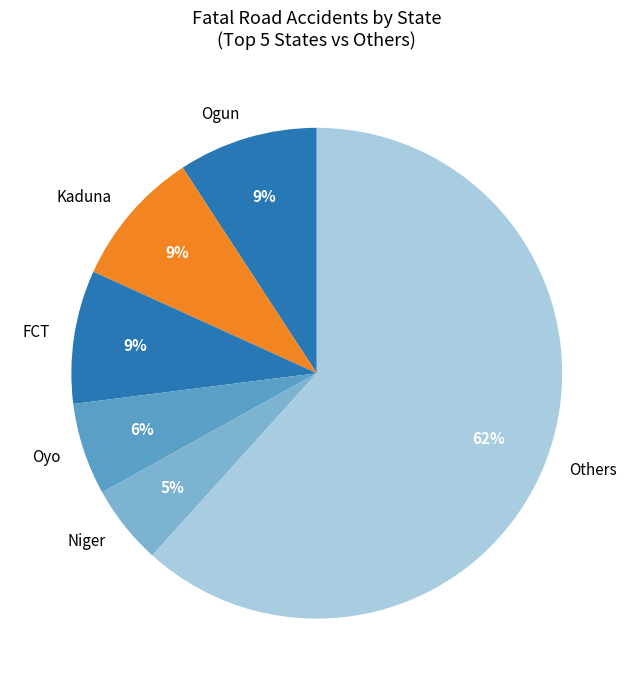

The Niger slice represents 1% of the pie. True or false?

False